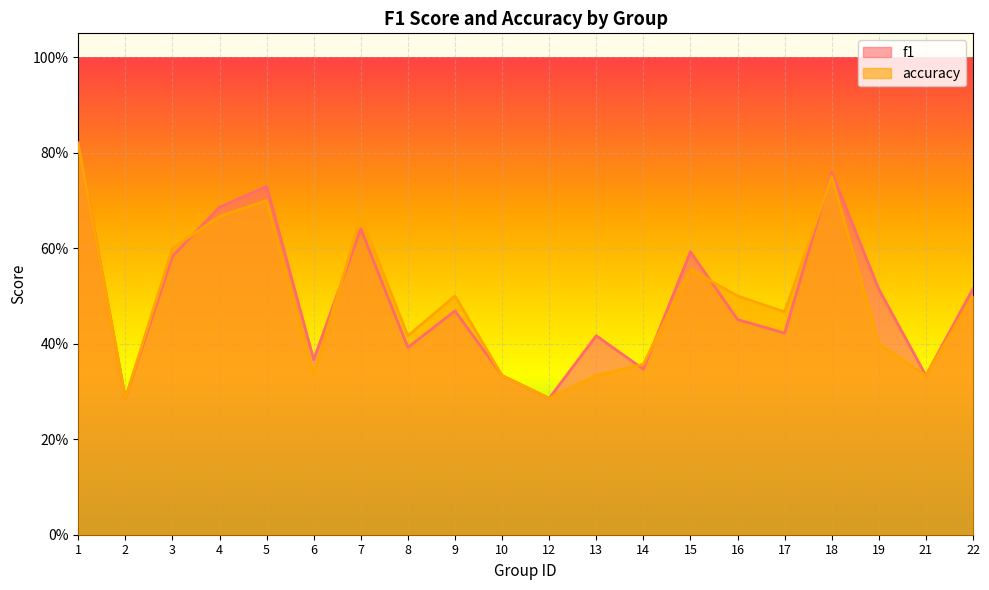

In accuracy, how many points are higher than both neighbors (excluding endpoints)?

5